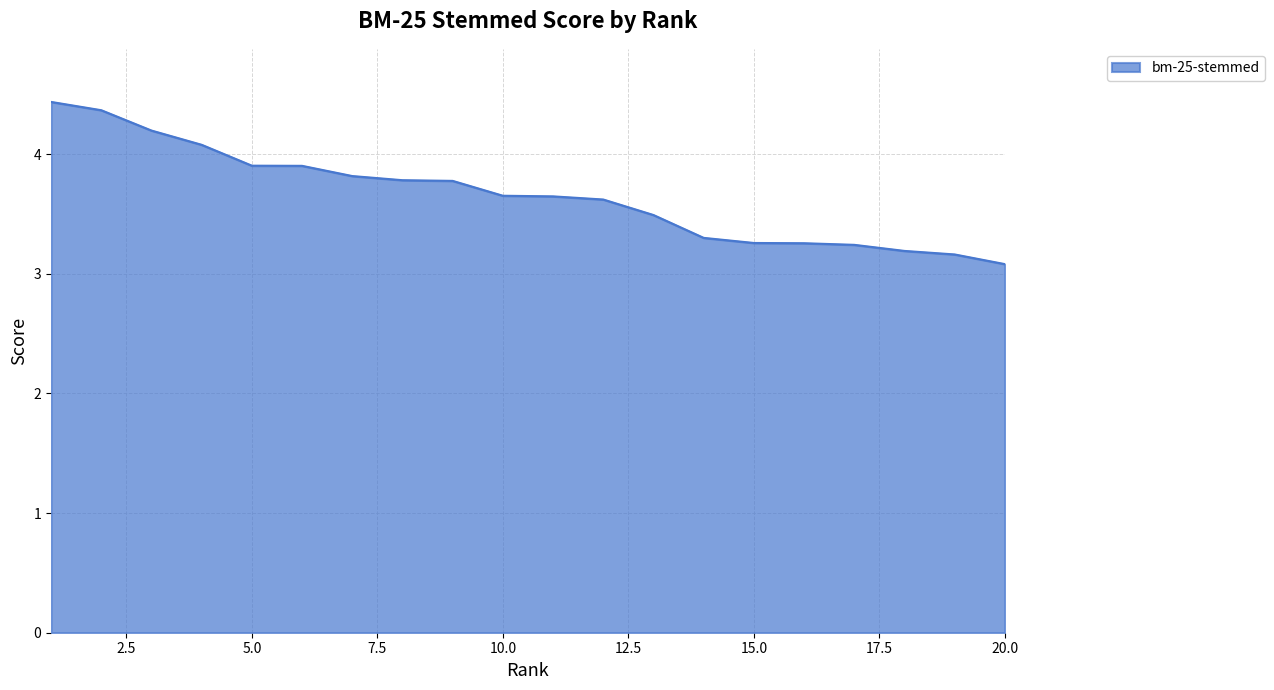

What is the smallest value displayed?

3.1